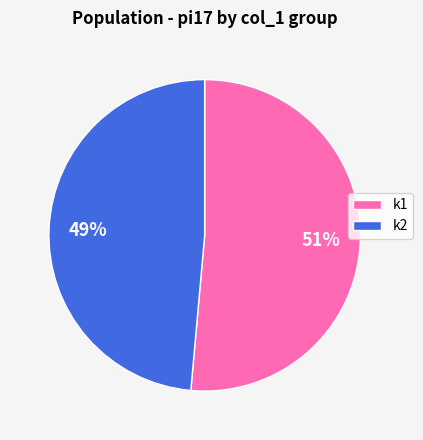

Is it true that k1 is 58% of the pie?

False